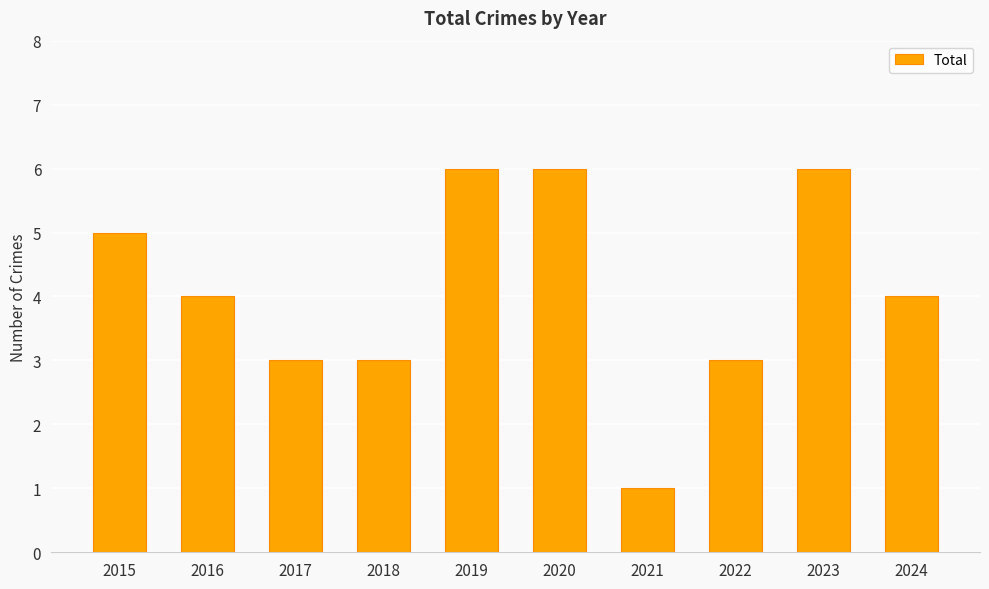

Is it true that the value at 2023 is 3?

False